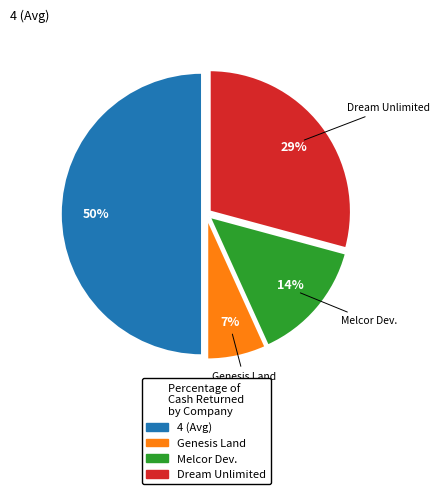

Rank the categories by value from lowest to highest.

Genesis Land, Melcor Dev., Dream Unlimited, 4 (Avg)